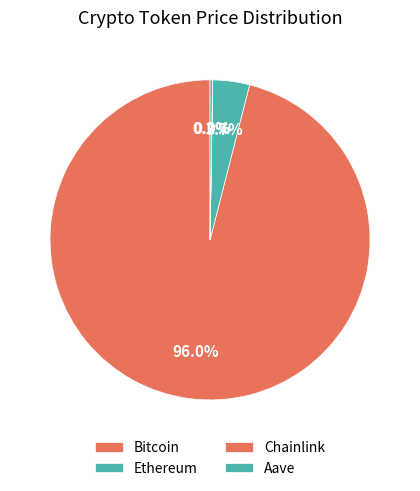

To the nearest percent, what is the combined percentage of Ethereum and Bitcoin?

100%